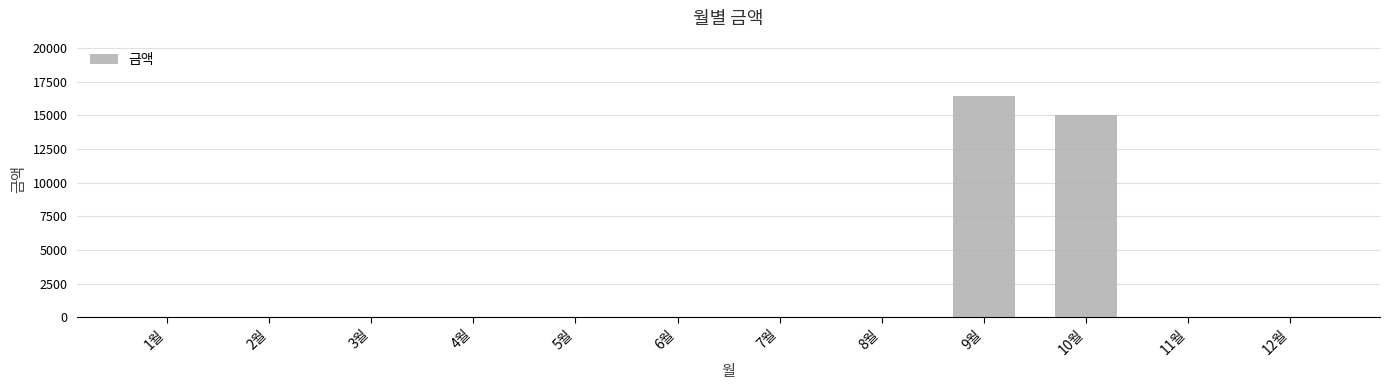

At which label is the value closest to 8220?

10월